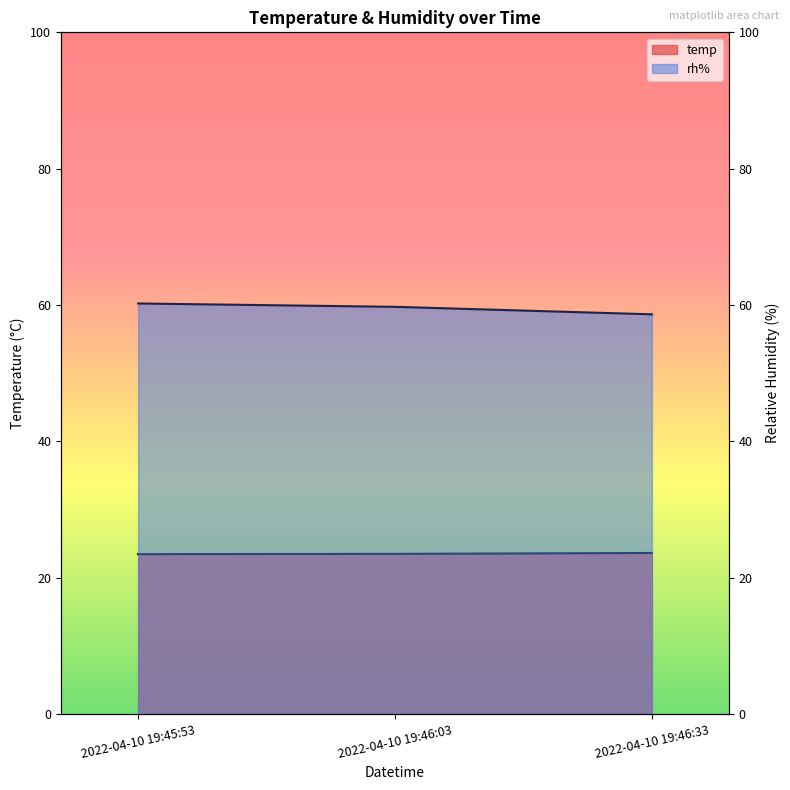

At which category is the sum across all series the highest?

2022-04-10 19:45:53